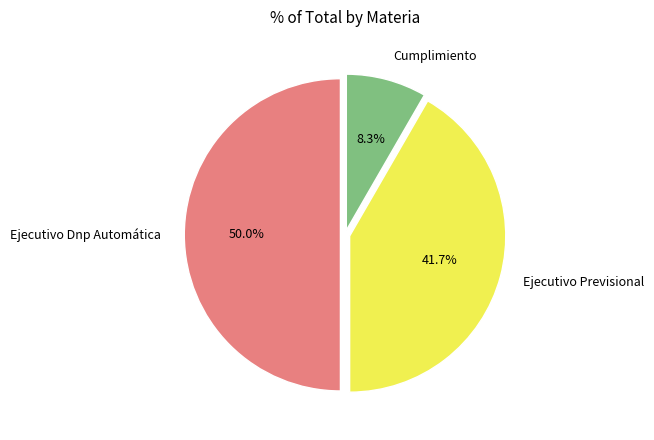

Which slice is the smallest?

Cumplimiento